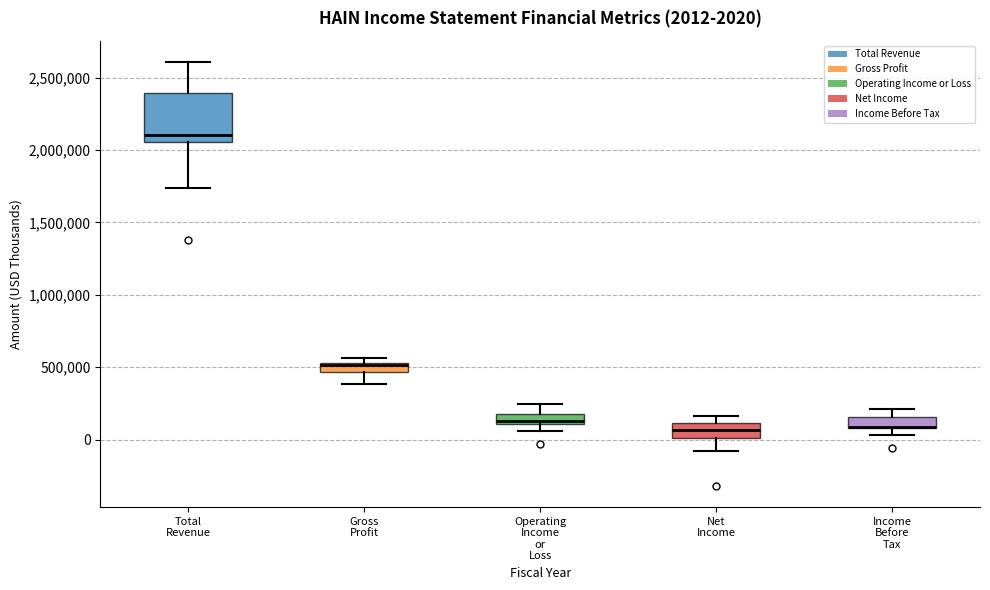

Comparing the boxes themselves (not the whiskers), which one is the tallest?

Total Revenue